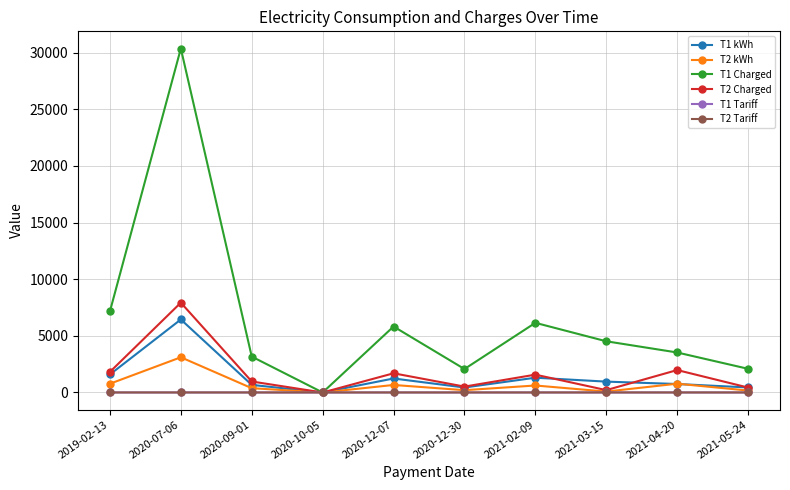

Which series has the largest range (max minus min)?

T1 Charged